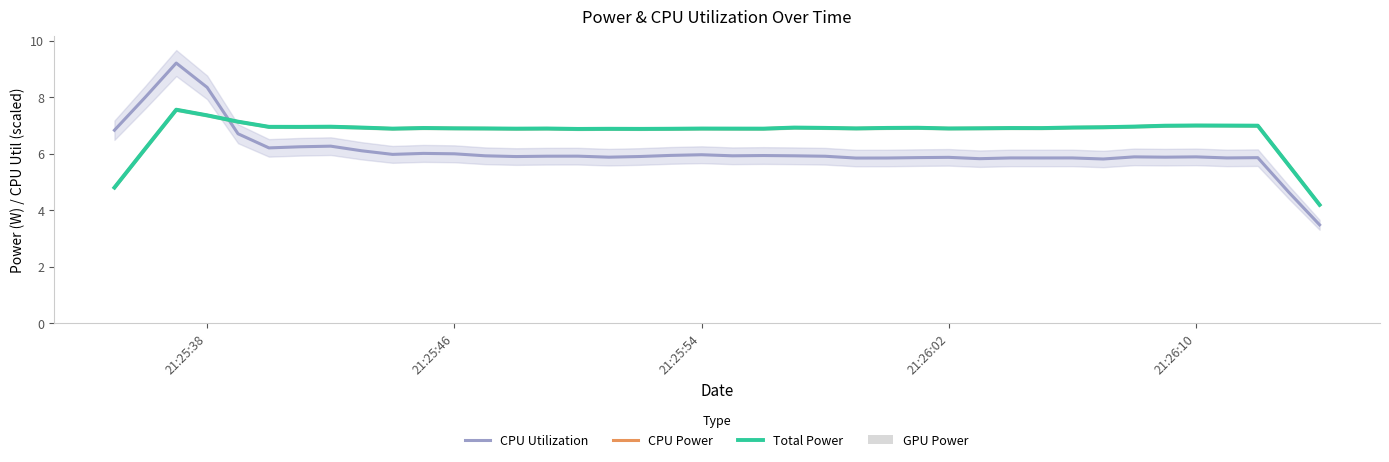

Reading left to right, extract all data points from this chart.

CPU Utilization: 6.8	8.0	9.2	8.3	6.7	6.2	6.2	6.3	6.1	6.0	6.0	6.0	5.9	5.9	5.9	5.9	5.9	5.9	5.9	6.0	5.9	5.9	5.9	5.9	5.8	5.8	5.9	5.9	5.8	5.8	5.8	5.8	5.8	5.9	5.9	5.9	5.8	5.9	4.6	3.5
CPU Power: 4.8	6.2	7.6	7.4	7.1	7.0	6.9	7.0	6.9	6.9	6.9	6.9	6.9	6.9	6.9	6.9	6.9	6.9	6.9	6.9	6.9	6.9	6.9	6.9	6.9	6.9	6.9	6.9	6.9	6.9	6.9	6.9	6.9	7.0	7.0	7.0	7.0	7.0	5.6	4.2
Total Power: 4.8	6.2	7.6	7.4	7.1	7.0	6.9	7.0	6.9	6.9	6.9	6.9	6.9	6.9	6.9	6.9	6.9	6.9	6.9	6.9	6.9	6.9	6.9	6.9	6.9	6.9	6.9	6.9	6.9	6.9	6.9	6.9	6.9	7.0	7.0	7.0	7.0	7.0	5.6	4.2
GPU Power: 0.0	0.0	0.0	0.0	0.0	0.0	0.0	0.0	0.0	0.0	0.0	0.0	0.0	0.0	0.0	0.0	0.0	0.0	0.0	0.0	0.0	0.0	0.0	0.0	0.0	0.0	0.0	0.0	0.0	0.0	0.0	0.0	0.0	0.0	0.0	0.0	0.0	0.0	0.0	0.0